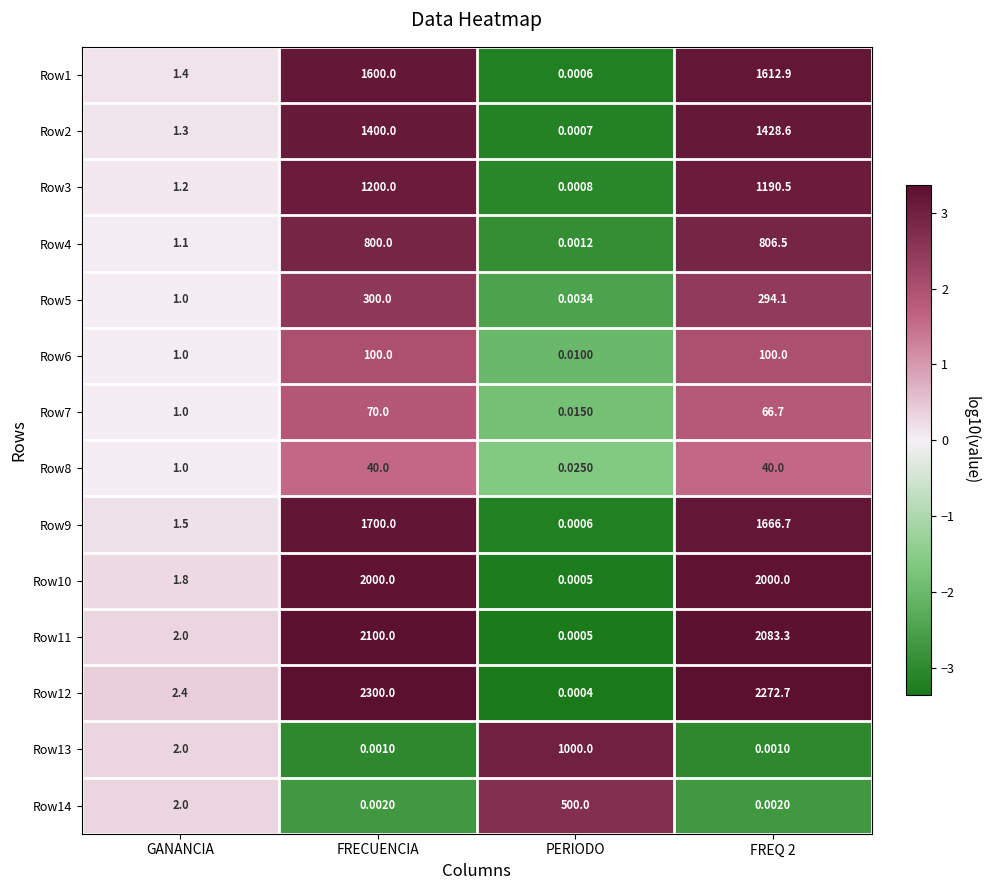

How many data points in Row3 are above 1190?

2